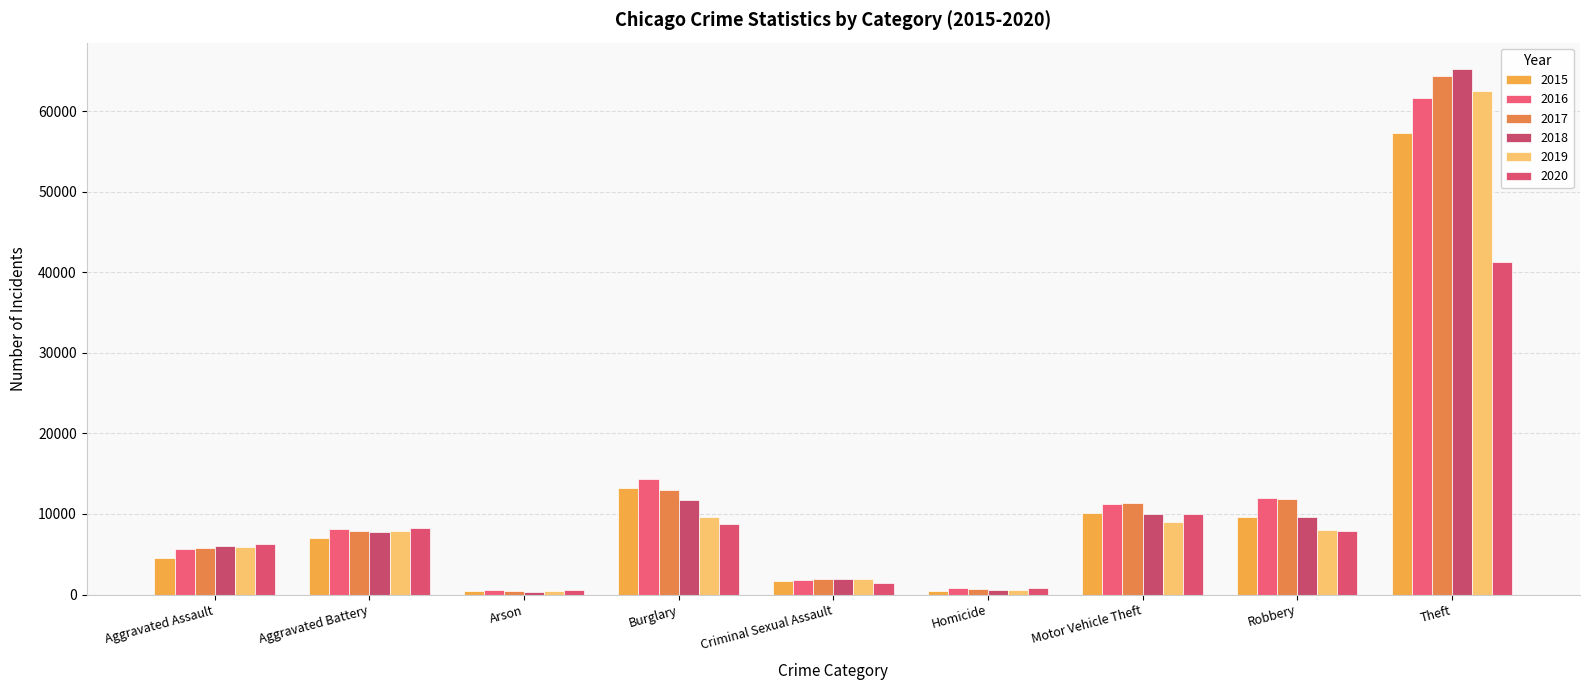

How many bars are there in total?

54